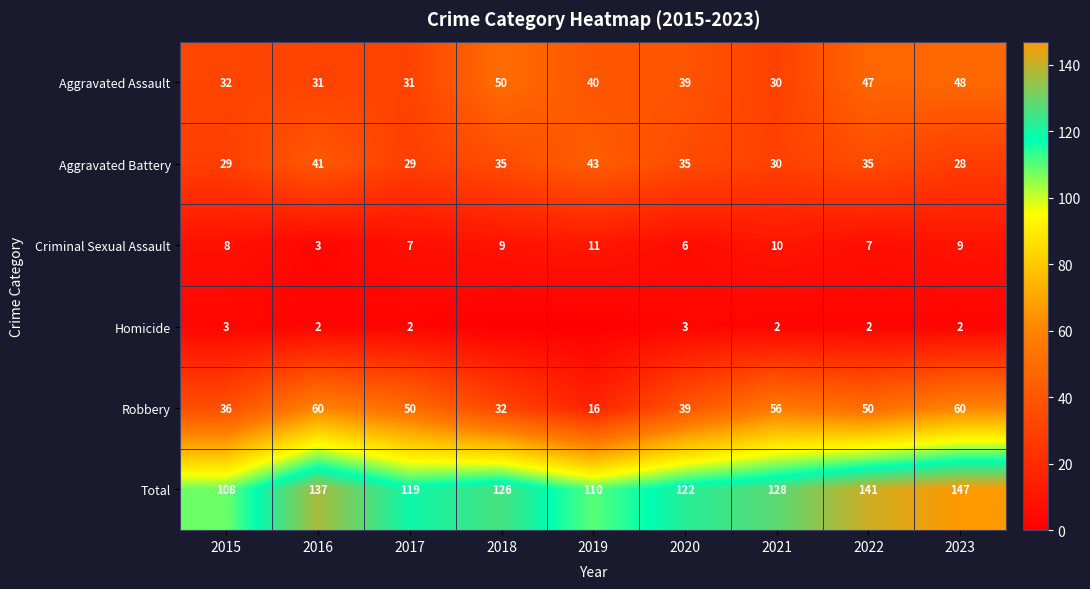

Count the number of categories in the chart.

9